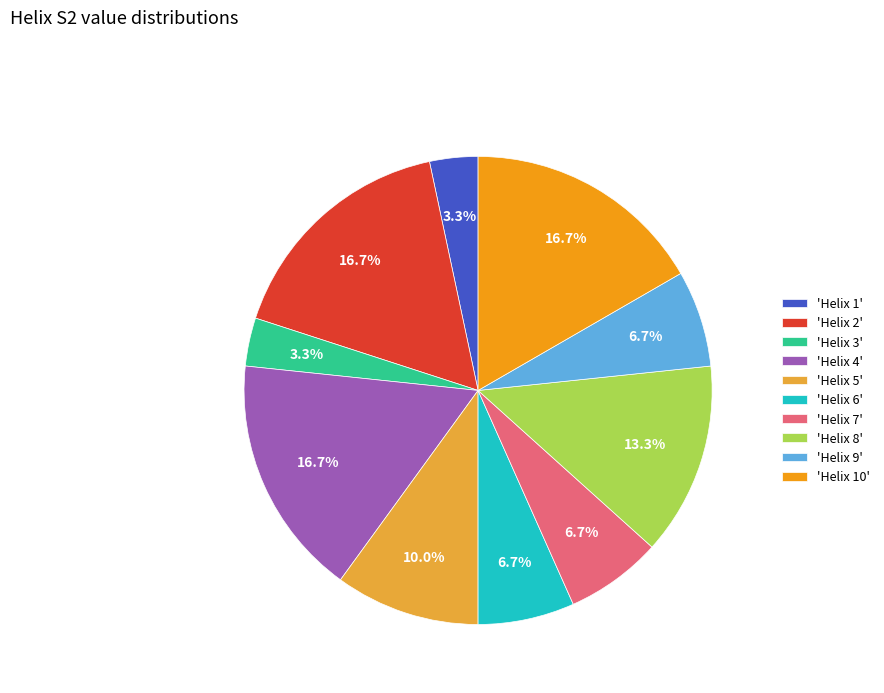

Does 'Helix 9' account for over 50% of the chart?

No